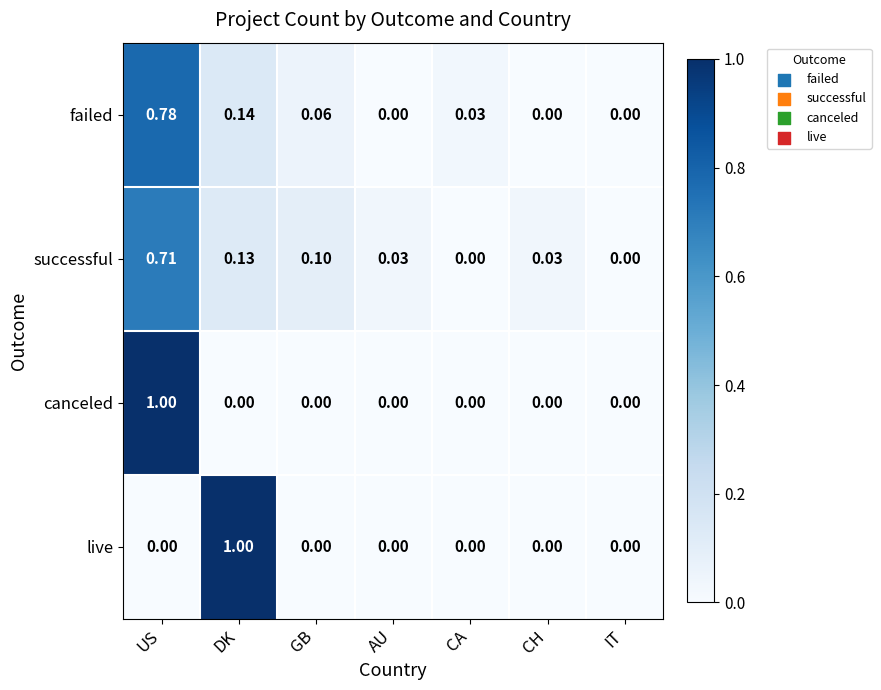

Count the number of data series in this chart.

4